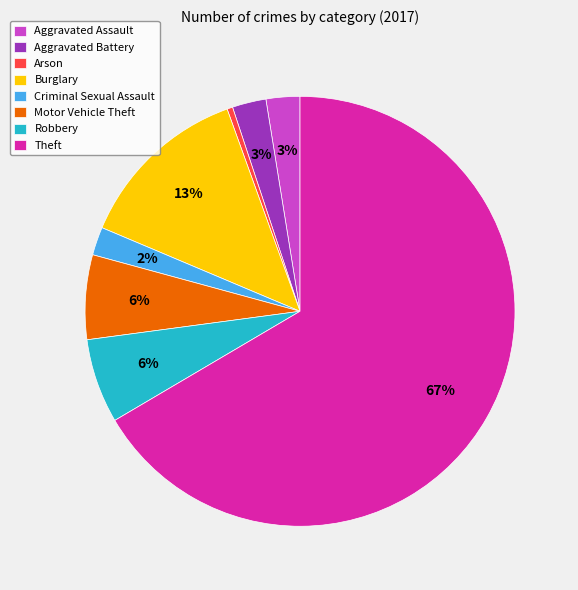

Which has a higher value, Aggravated Assault or Burglary?

Burglary